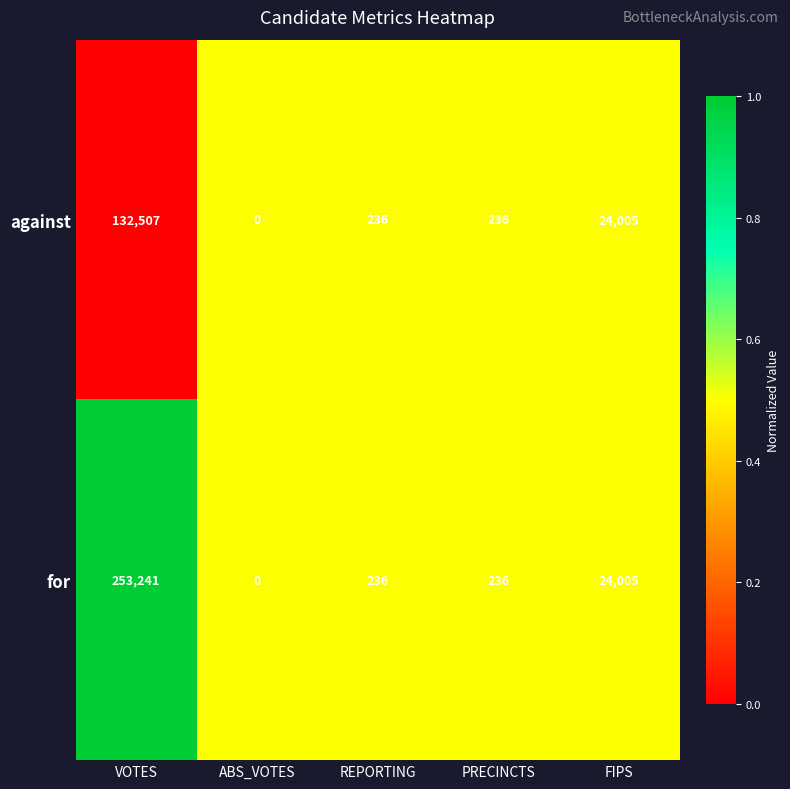

At which label is against closest to 66253?

FIPS